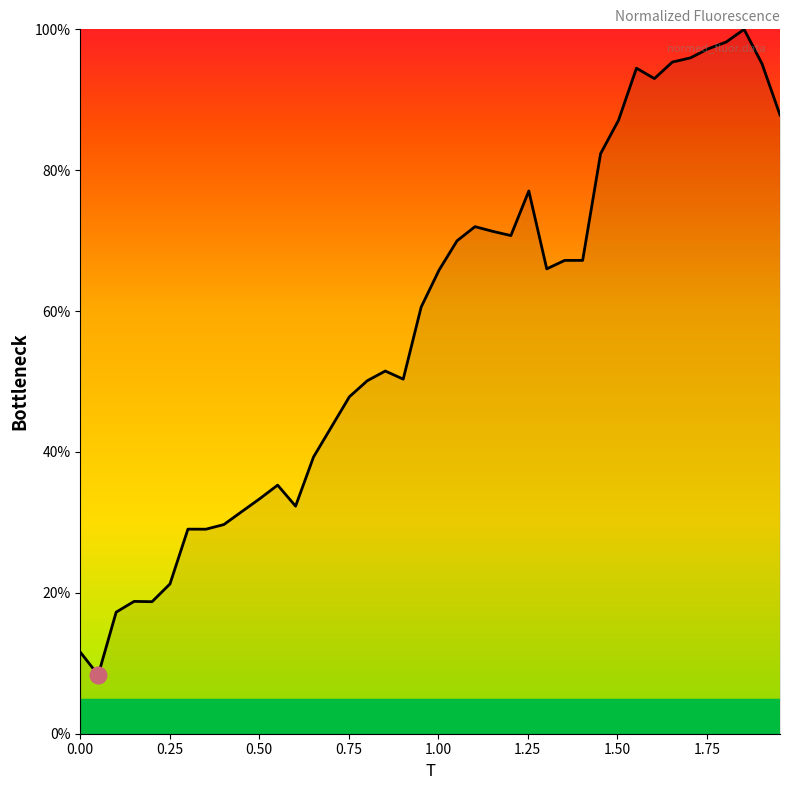

How many lines are shown in the chart?

1